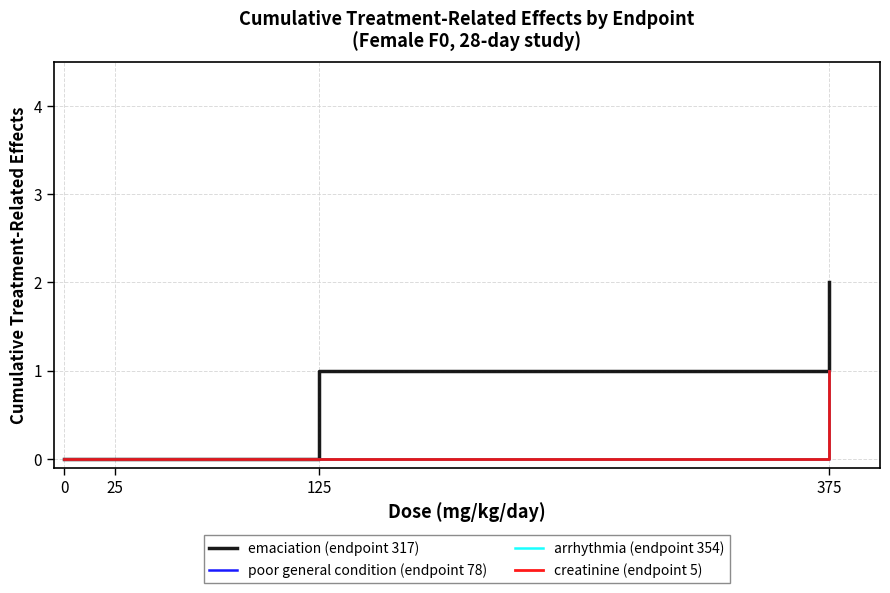

Does the chart have visible grid lines?

Yes